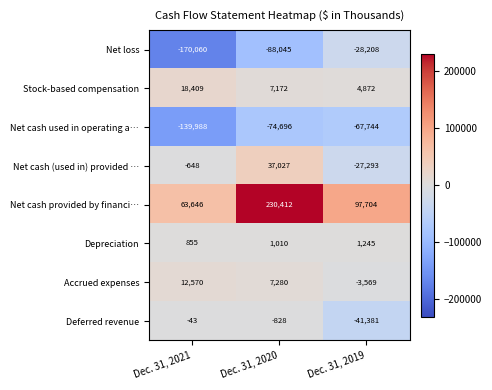

What is the greatest value displayed?

230412